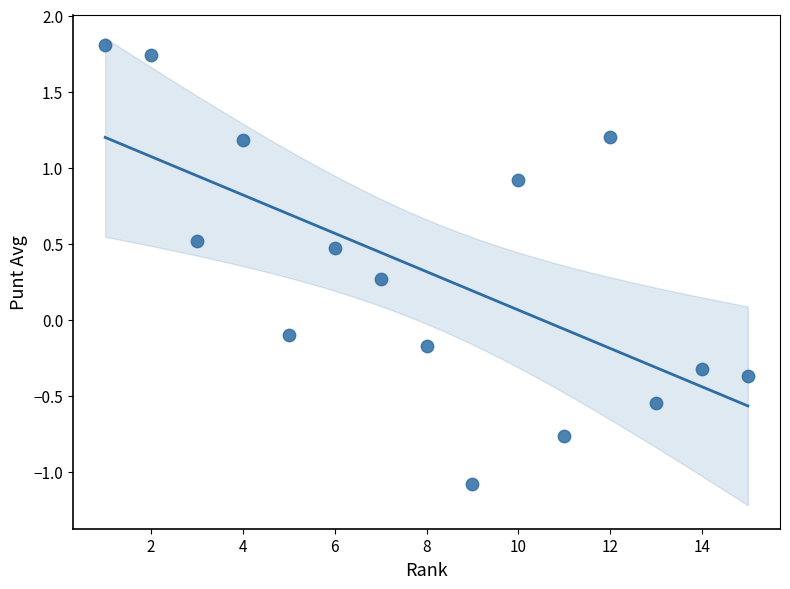

What is the range of Y values (max minus min)?

2.9